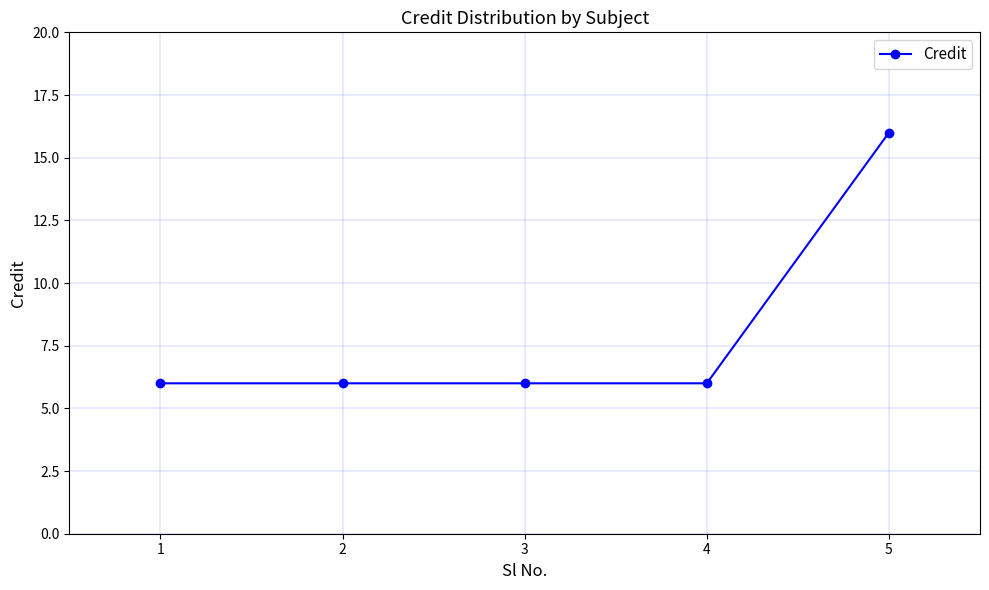

What is the value of the 2nd point from the left?

6